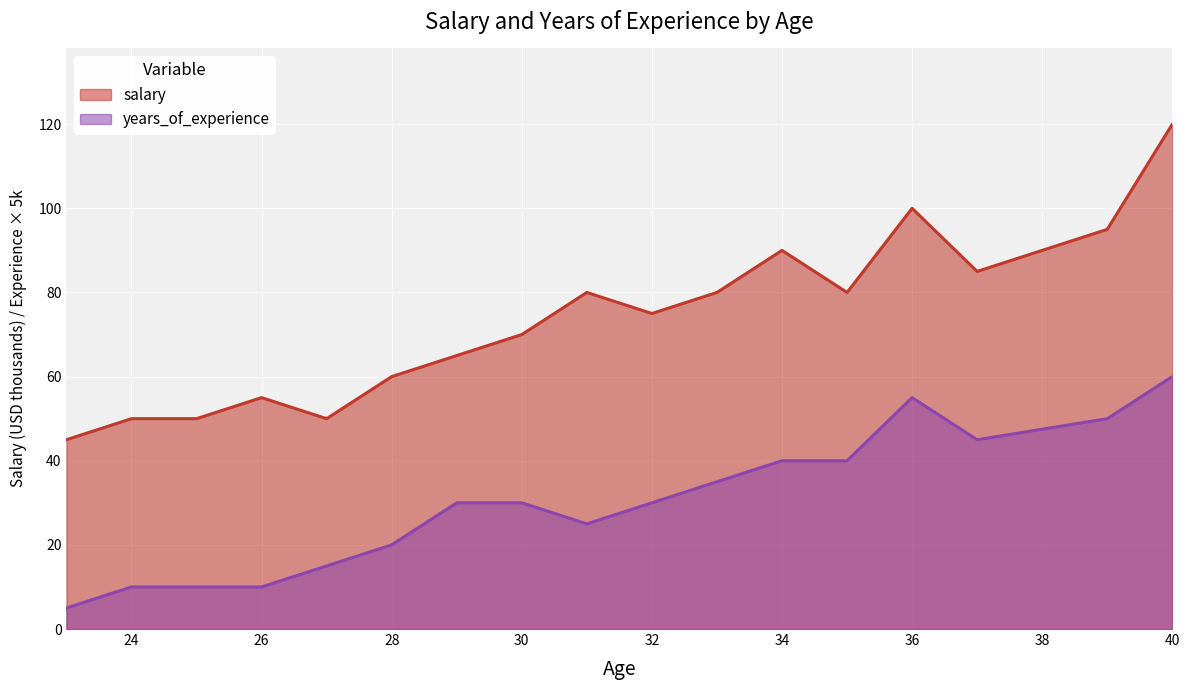

How many values in the salary series are below 75?

8